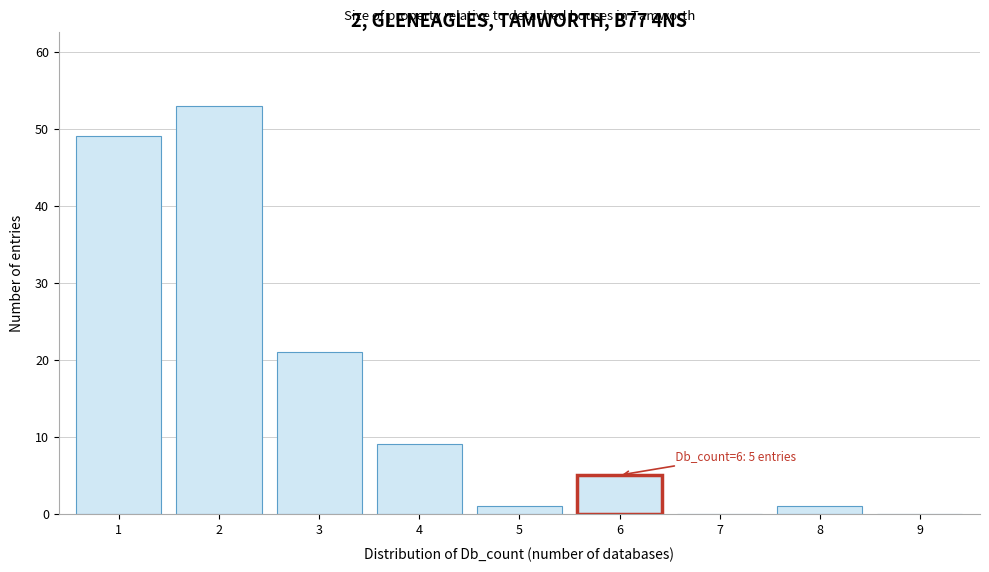

Reading right to left, transcribe all the data shown in this chart.

9=0	8=1	7=0	6=5	5=1	4=9	3=21	2=53	1=49